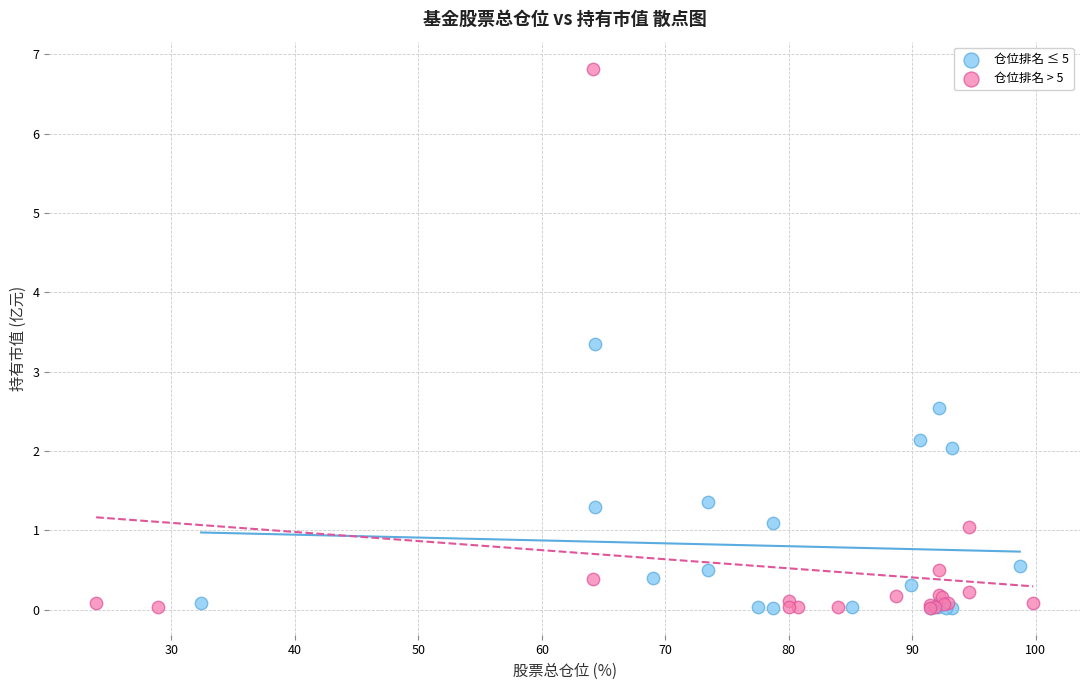

Which series has the widest spread of Y values?

仓位排名 > 5